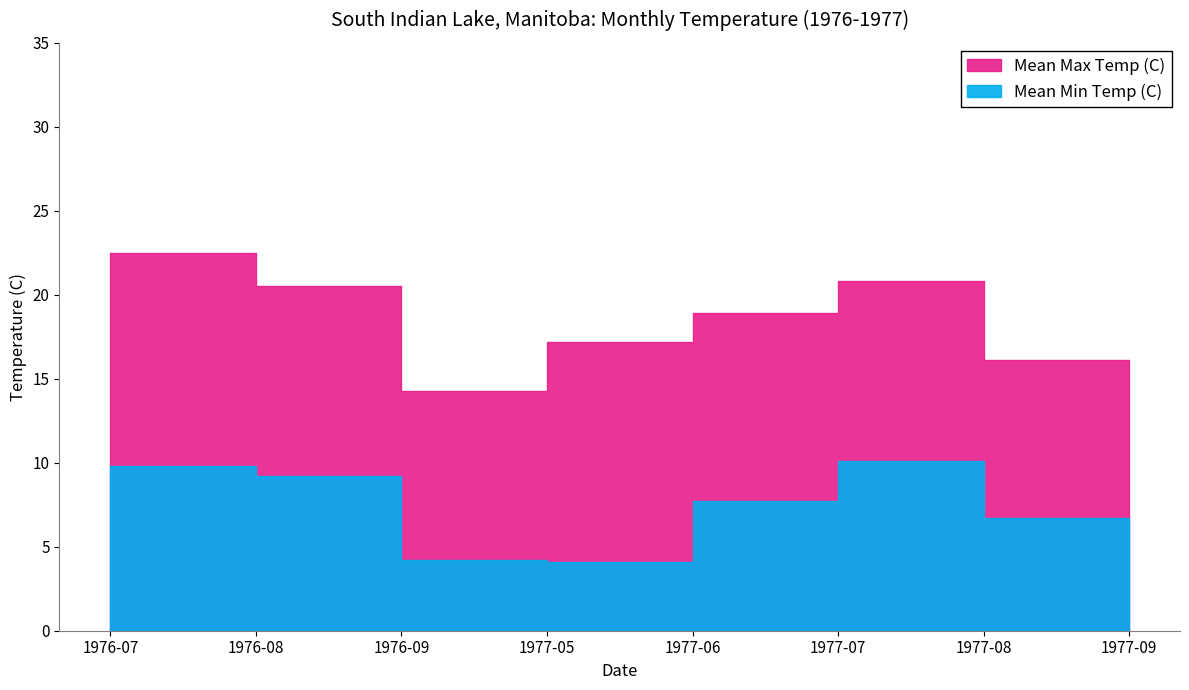

At how many categories does at least one series exceed 19?

3